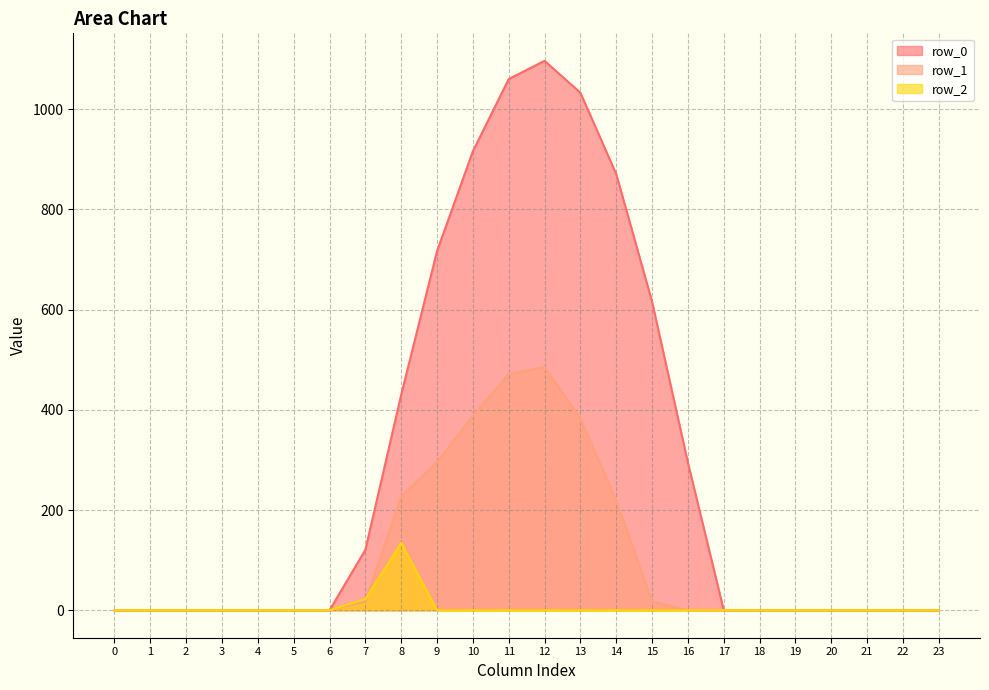

Is the value of row_2 at 13 greater than the value of row_1 at 0?

No